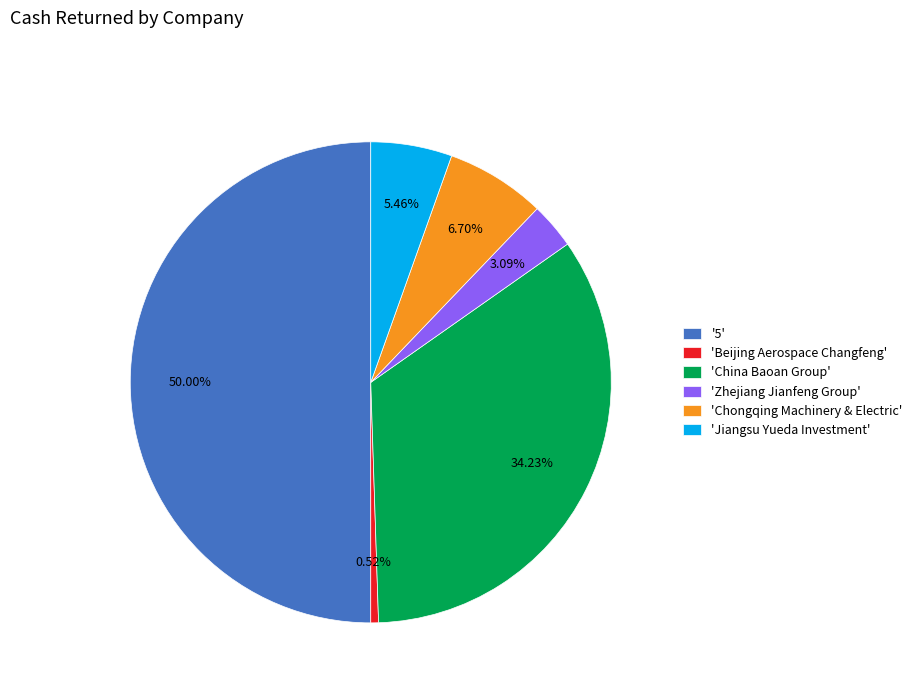

Rank the categories by value from highest to lowest.

'5', 'China Baoan Group', 'Chongqing Machinery & Electric', 'Jiangsu Yueda Investment', 'Zhejiang Jianfeng Group', 'Beijing Aerospace Changfeng'